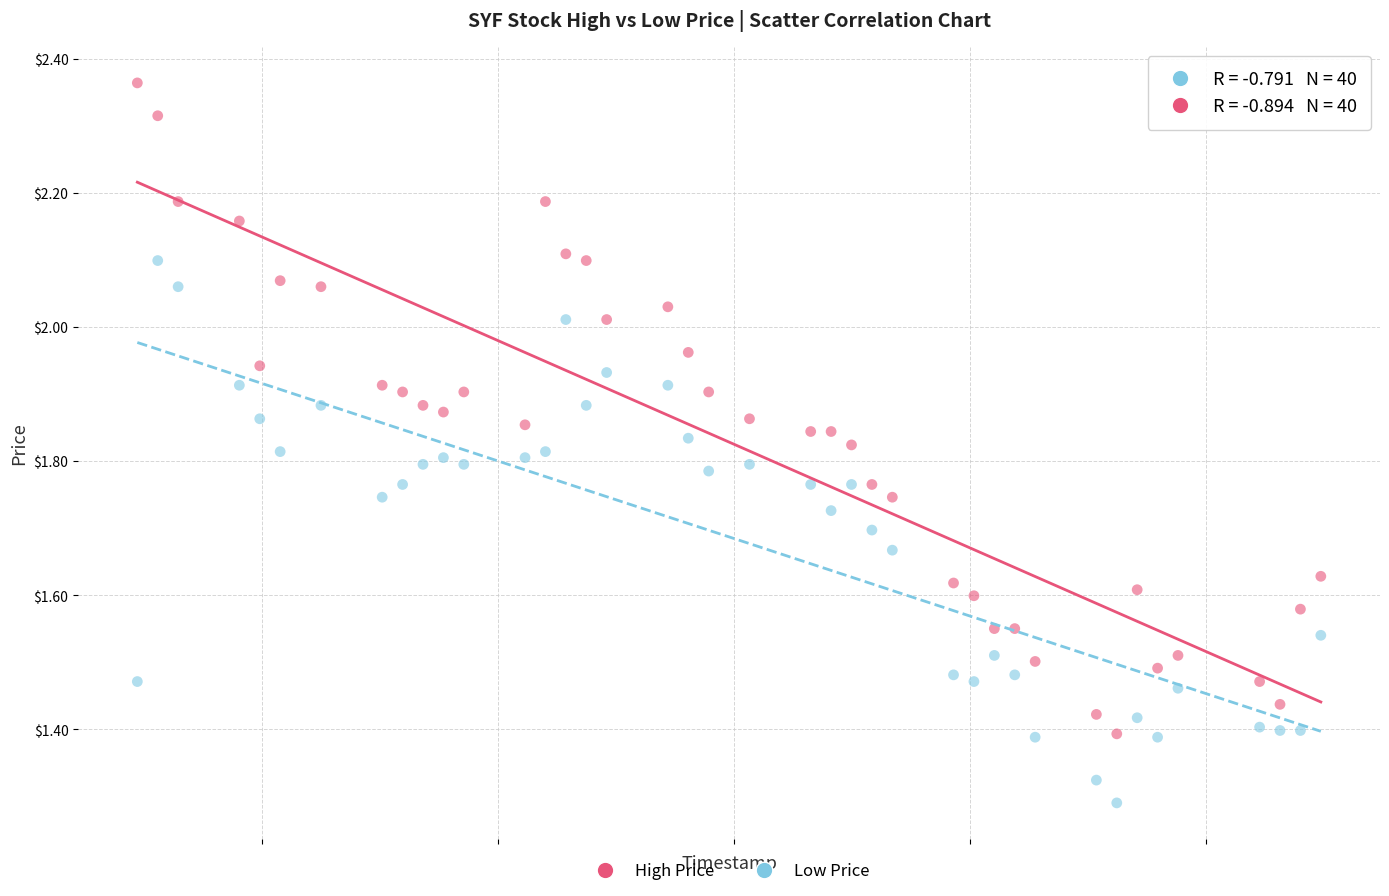

Which series has the largest Y range (max minus min)?

High Price